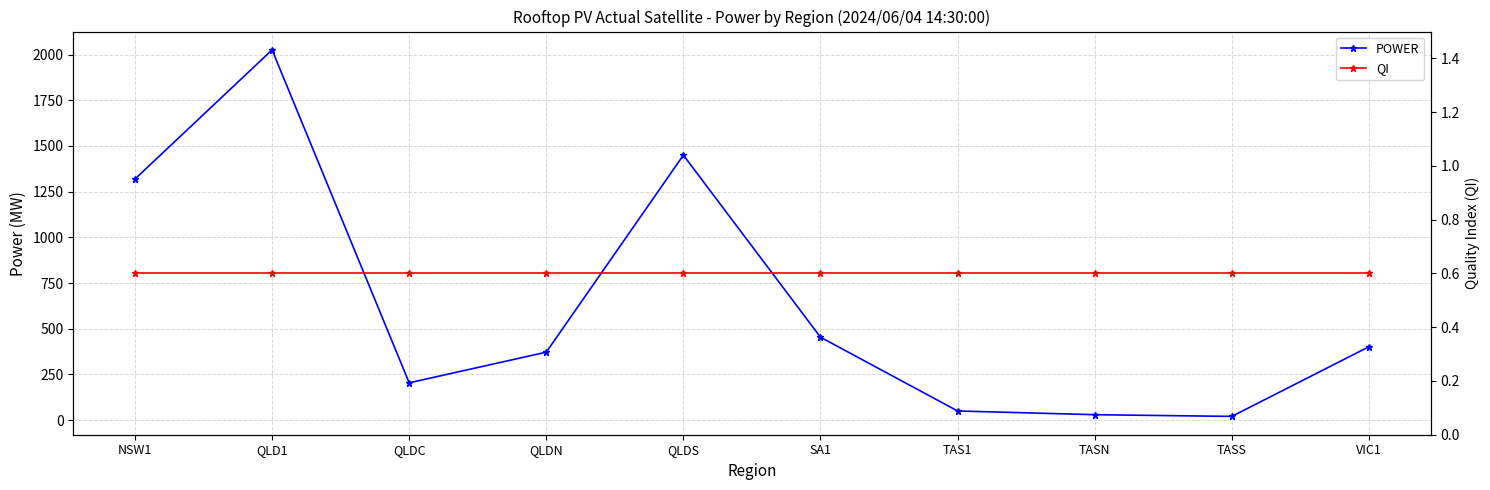

True or false: QI has more than 2 interior local peaks.

False